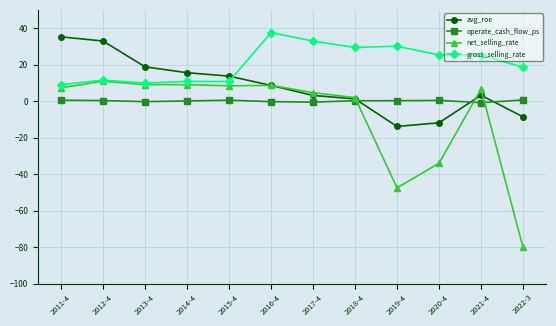

How many categories are shown in the chart?

12